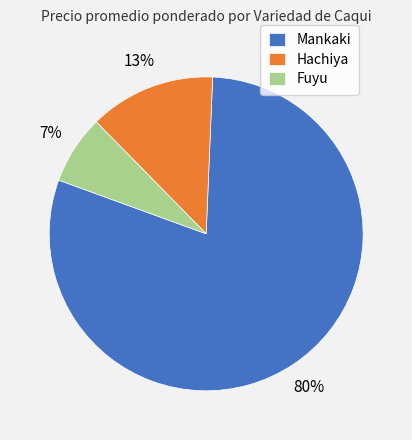

To the nearest percent, what is the average slice percentage?

33%